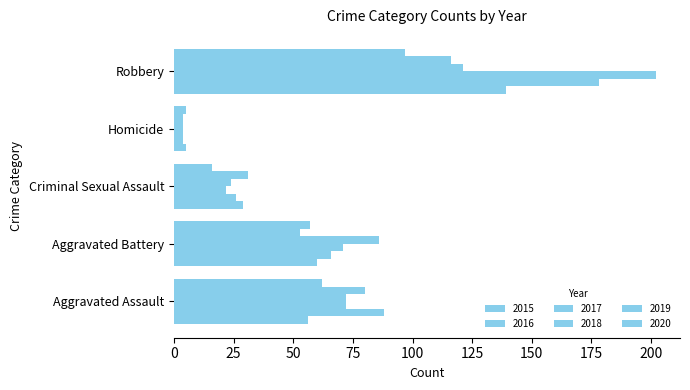

What is the maximum value for 2018?

121